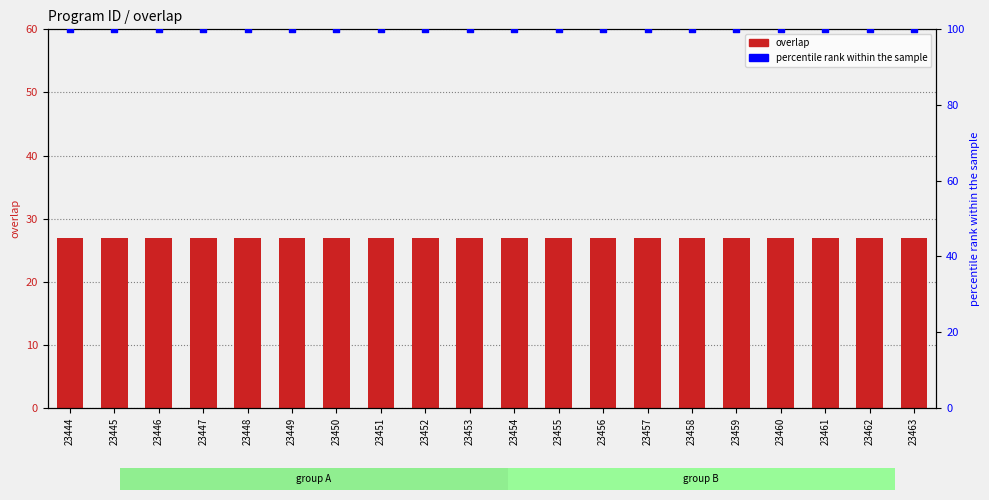

Which series contains the lowest Y value?

overlap